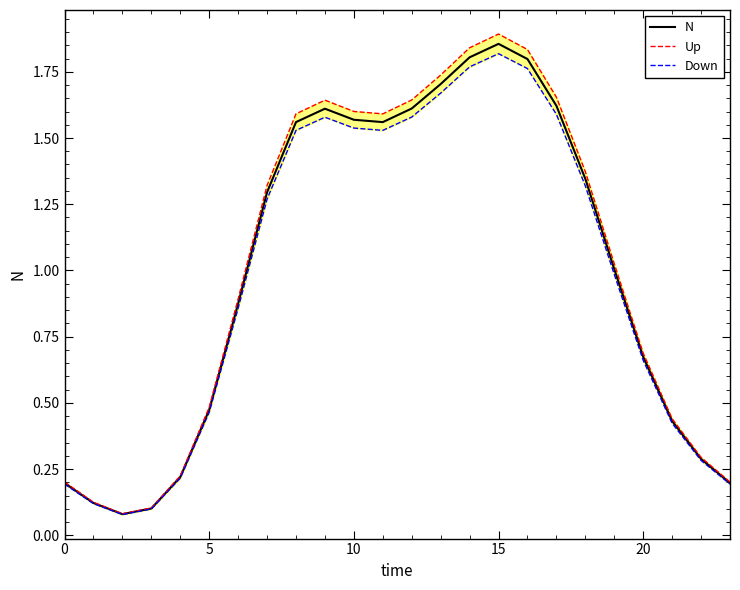

What is the total value across all series at 6?

2.6